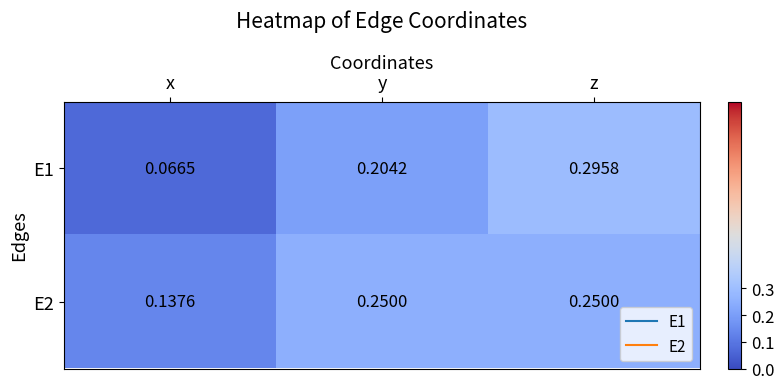

Rank the series by their maximum value, from highest to lowest.

E1, E2